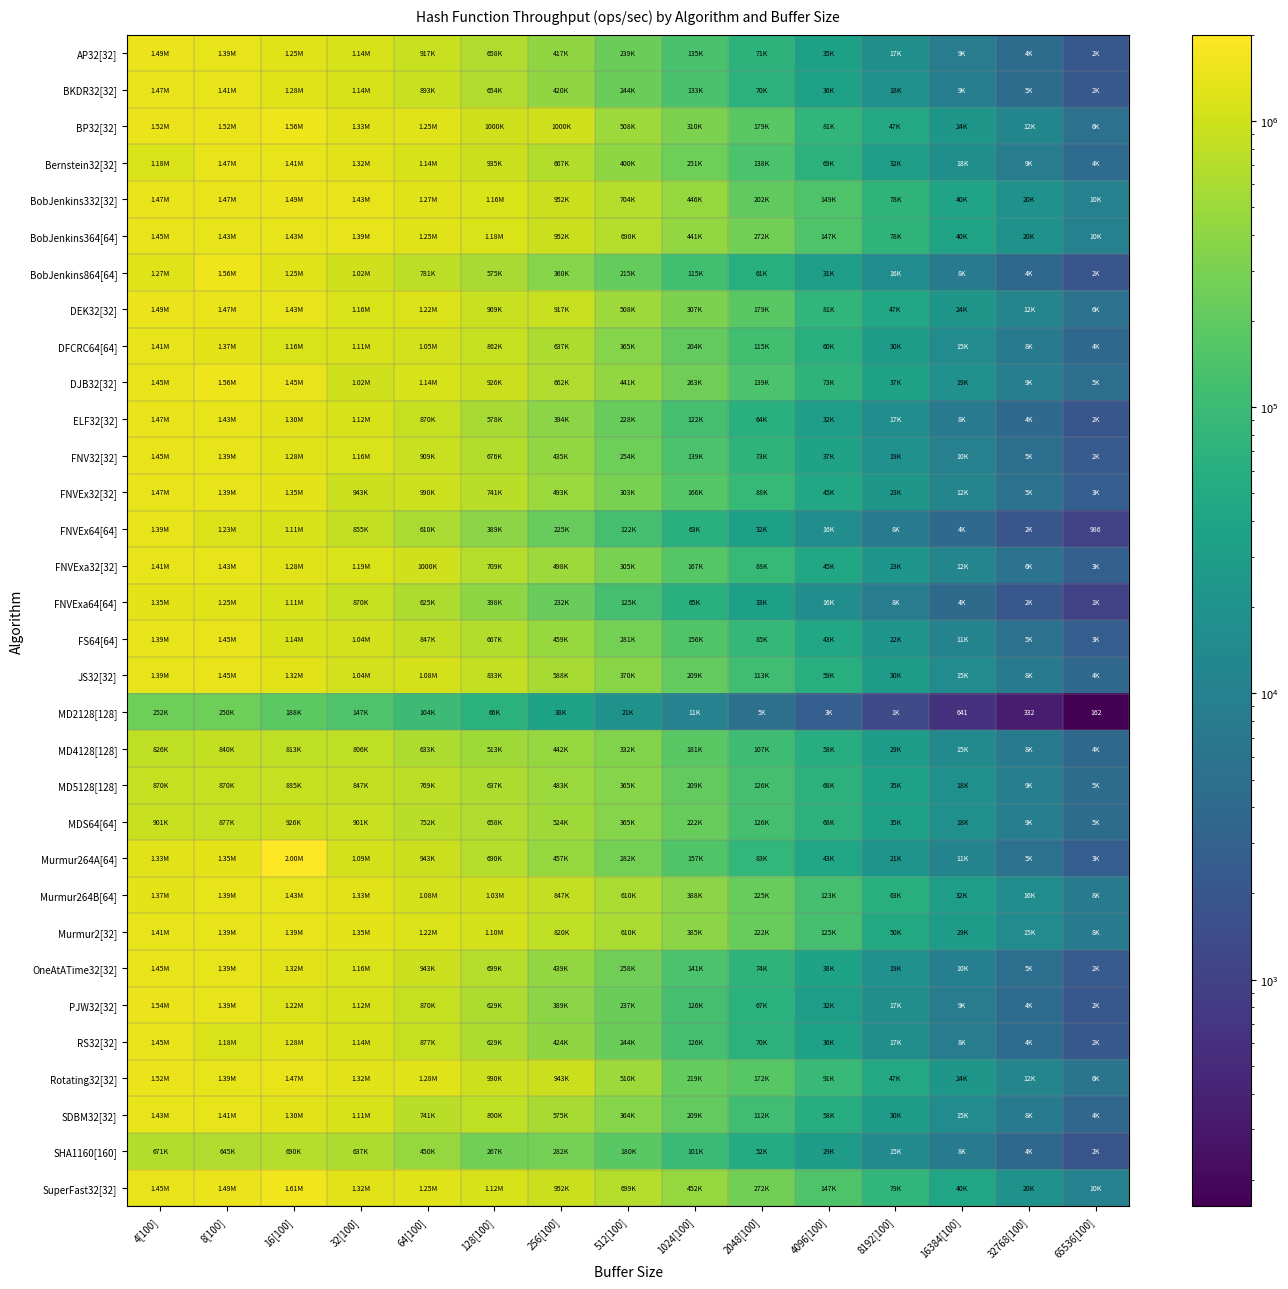

Is the value of FNVExa64[64] at 32768[100] greater than the value of FNVExa32[32] at 4[100]?

No